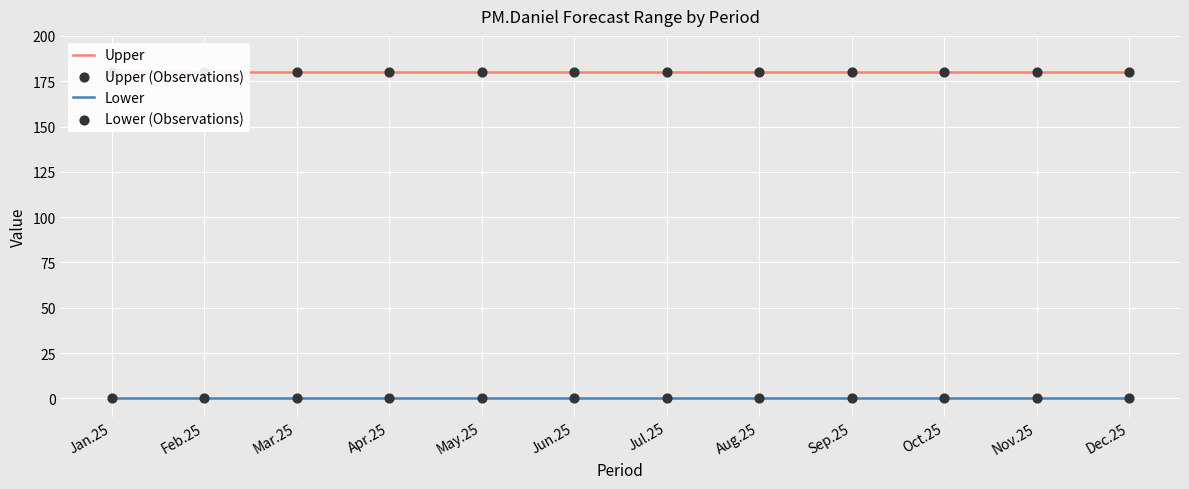

Is the value of Lower (Observations) at Apr.25 greater than the value of Upper (Observations) at May.25?

No